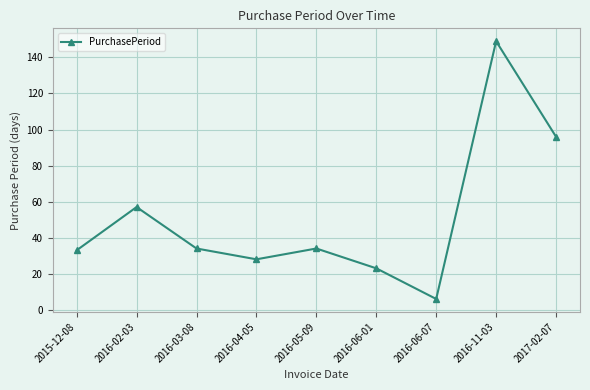

Is this an area chart (filled region under the line)?

No